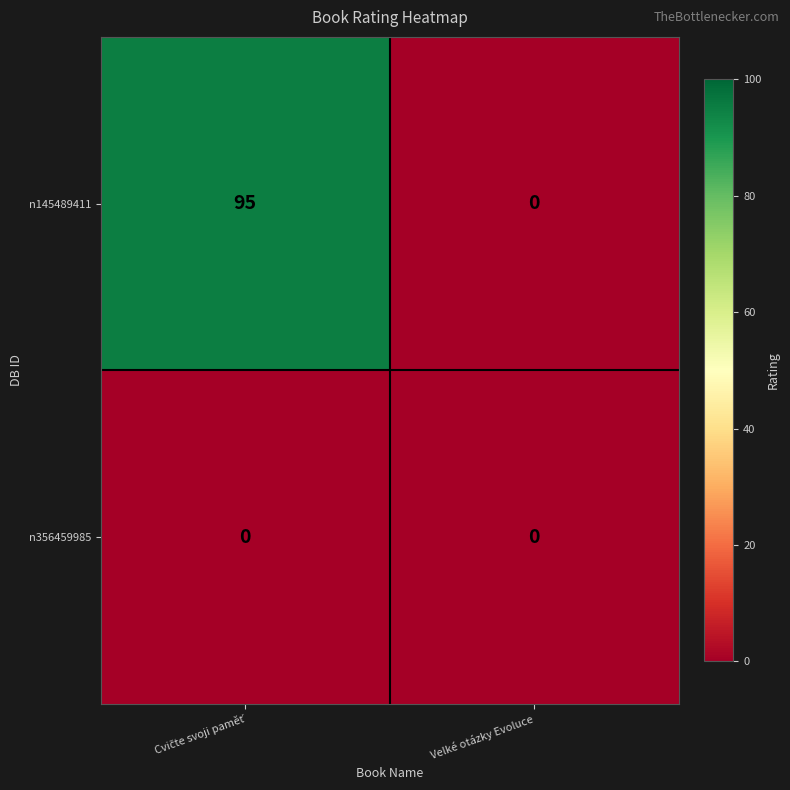

Which series has the widest spread of values?

n145489411